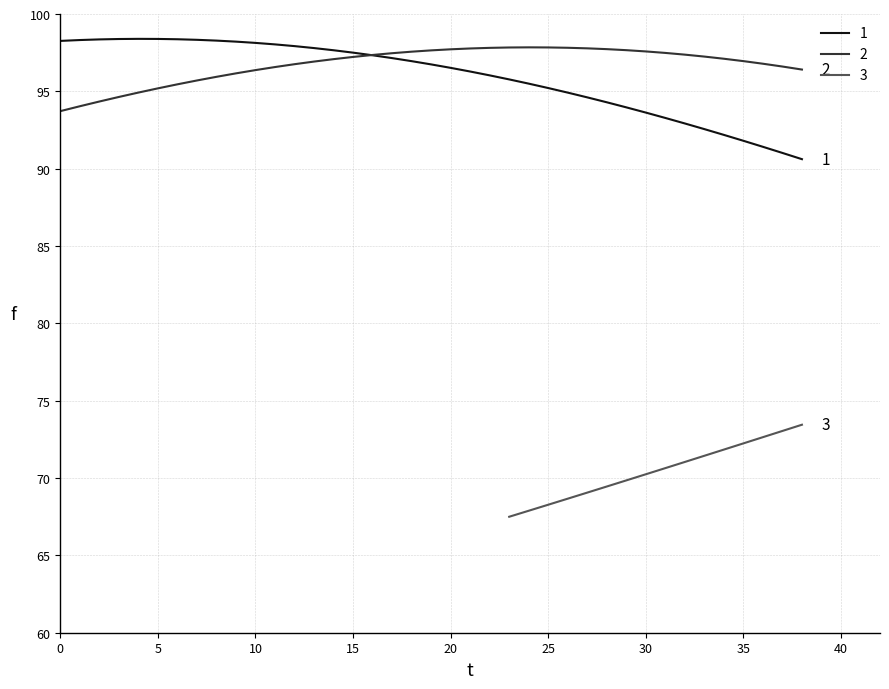

What is the lowest value of the 2 series?

93.7